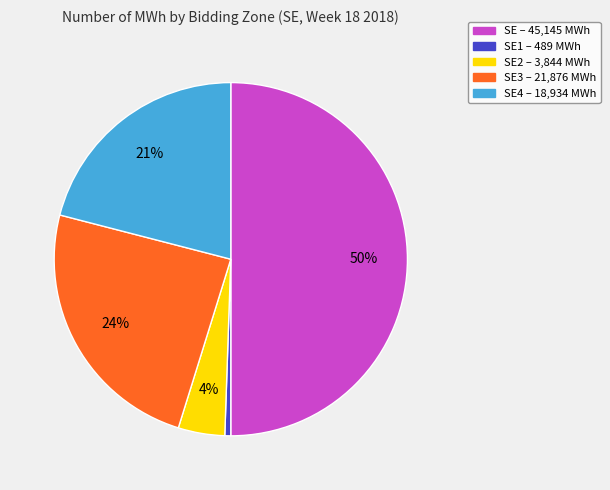

Count the number of slices in the pie.

5